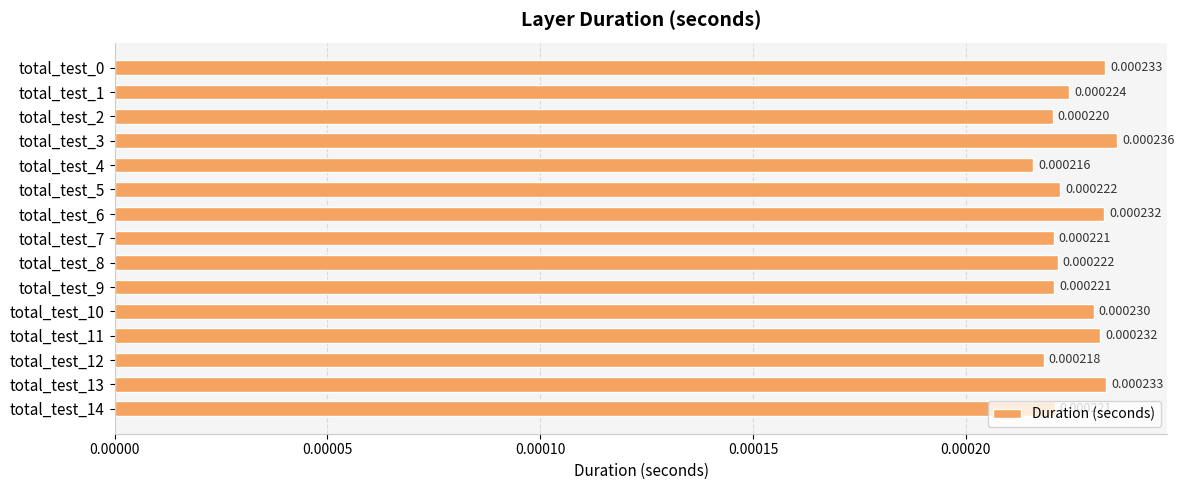

Between total_test_8 and total_test_11, which is larger?

total_test_11